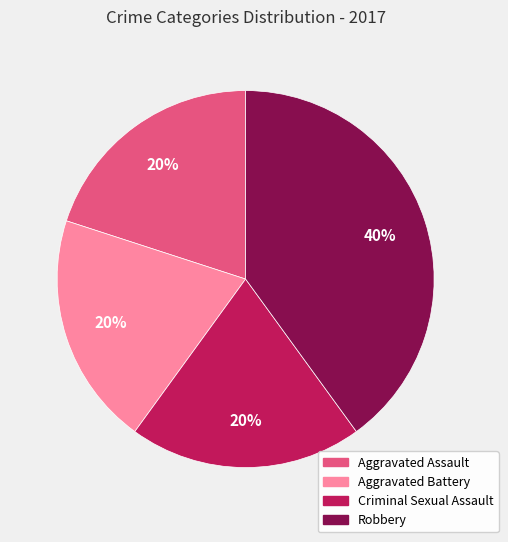

Combined, do Aggravated Battery and Robbery account for over 50%?

Yes